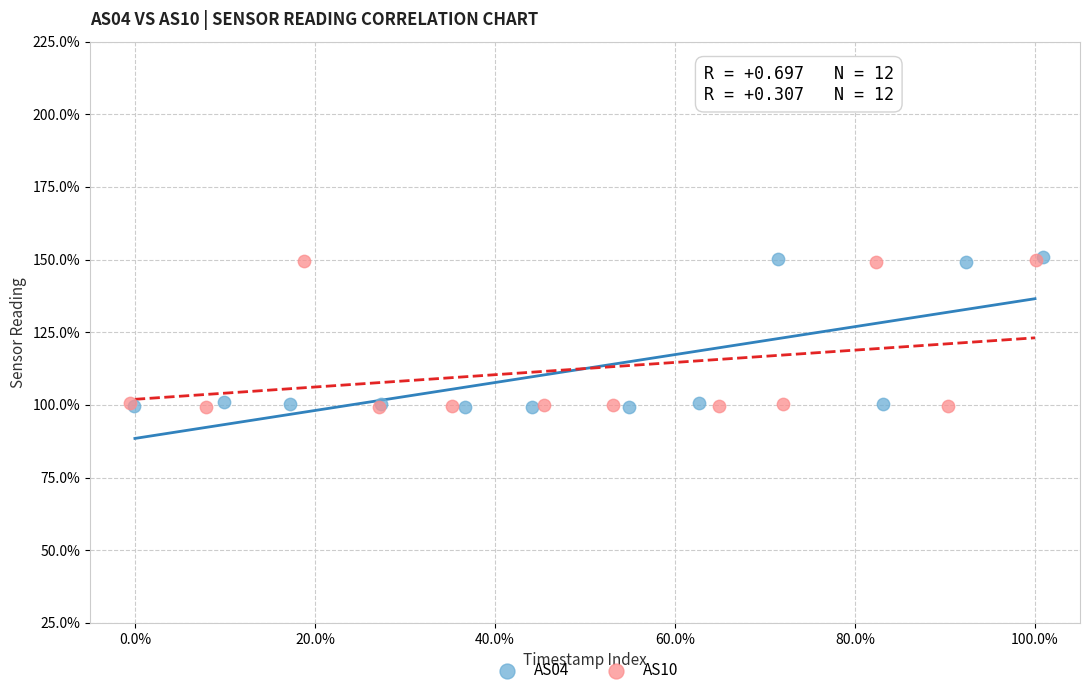

What are all the series names shown in the legend?

AS04, AS10